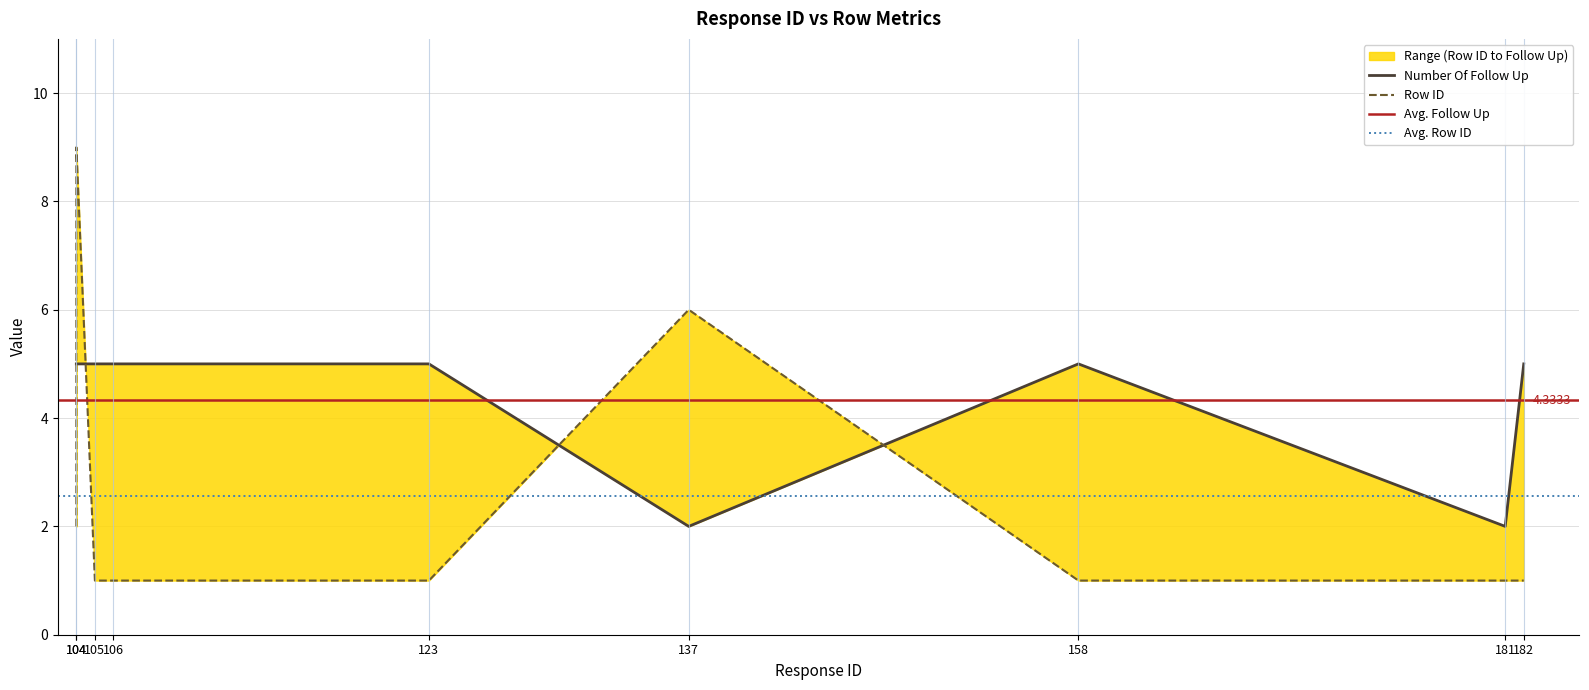

What is the value of the Row ID point at the 5th from the left?

1